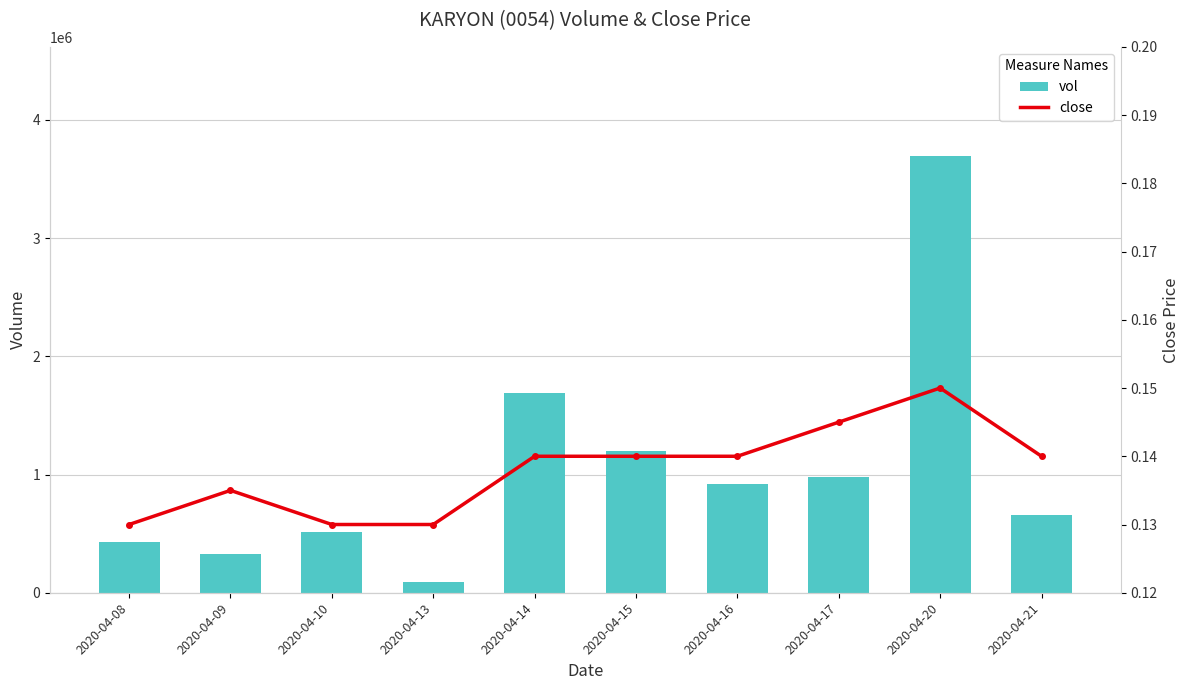

True or false: close has a value of 0.1 at 2020-04-17.

True